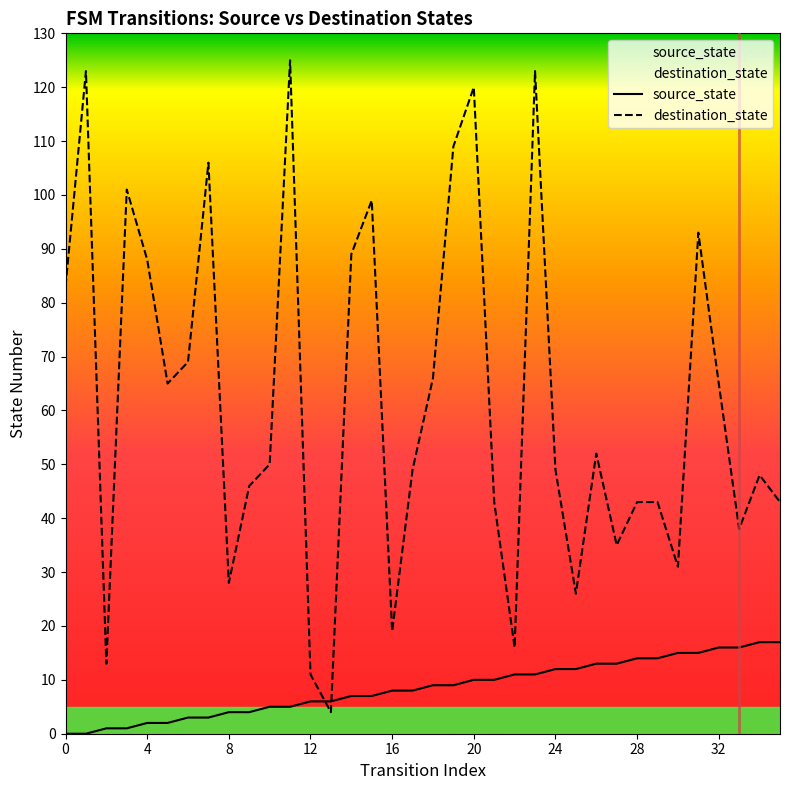

Which series has the widest spread of values?

destination_state